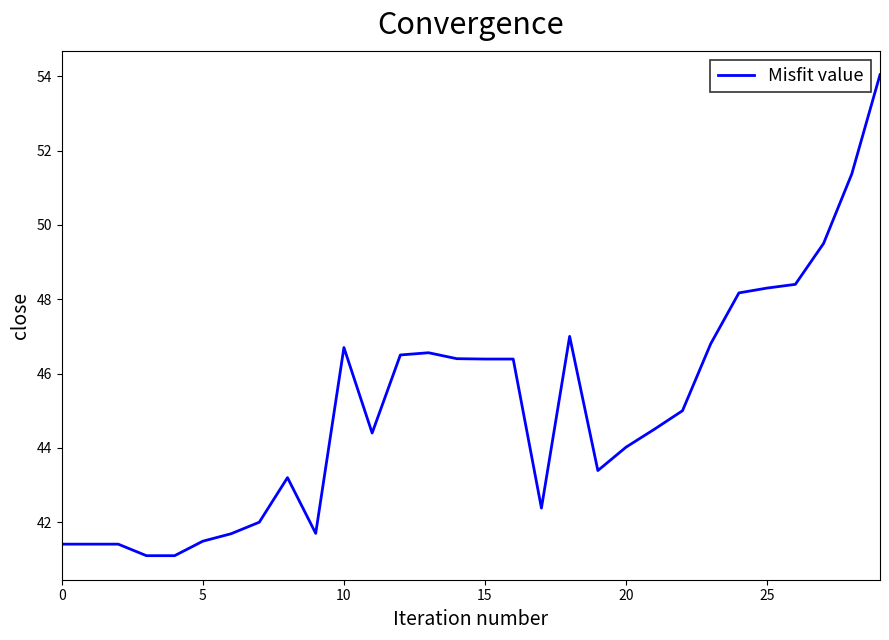

What is the minimum value shown in the chart?

41.1